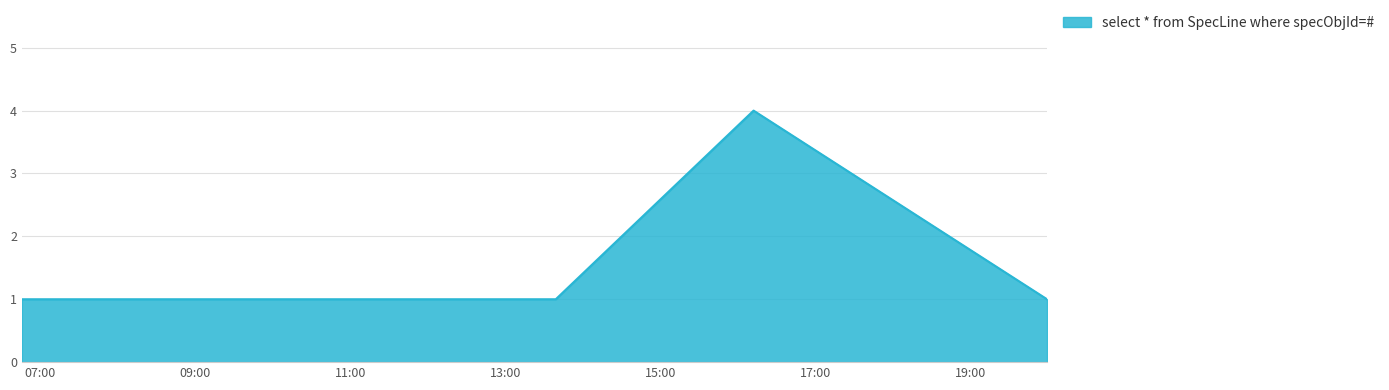

What is the difference between the maximum and minimum values?

3